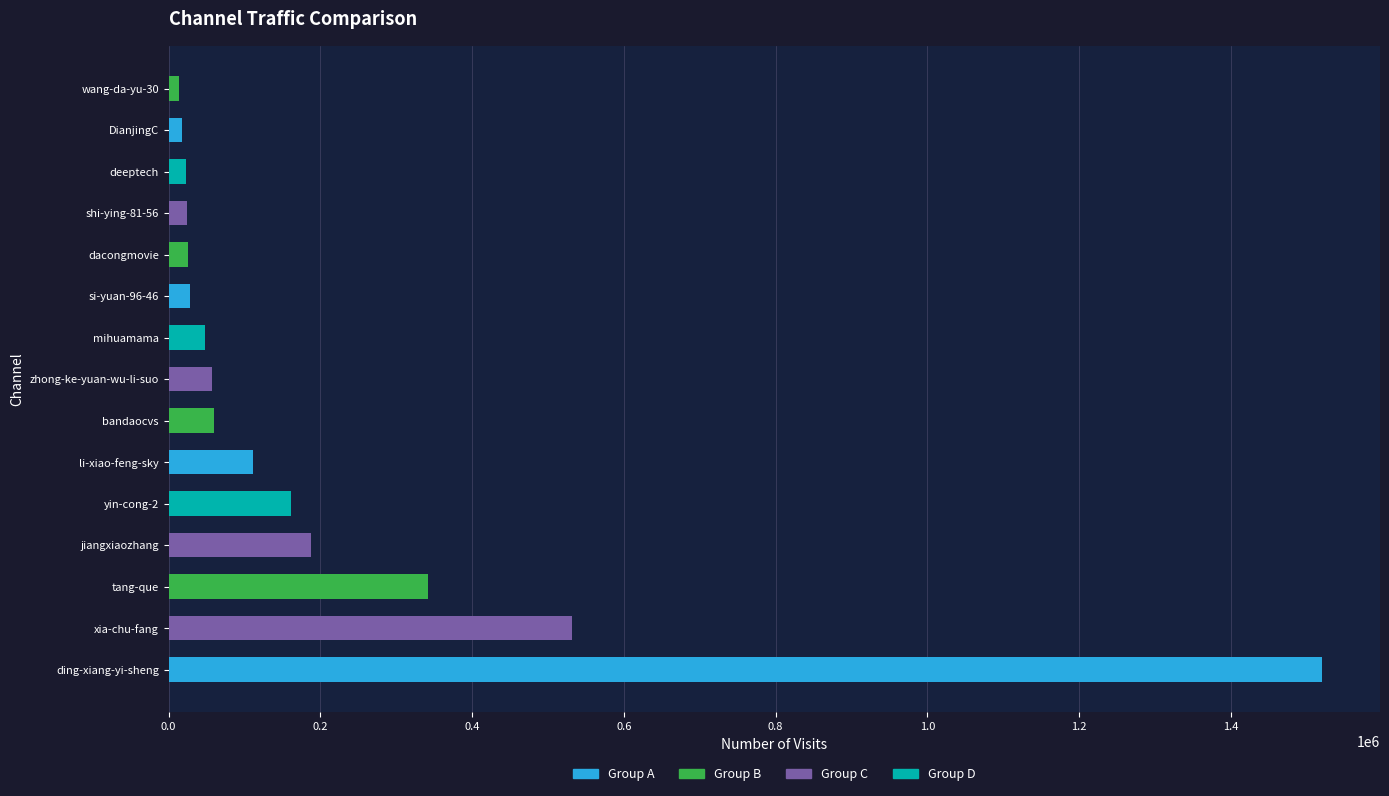

Does the chart contain stacked bars?

No